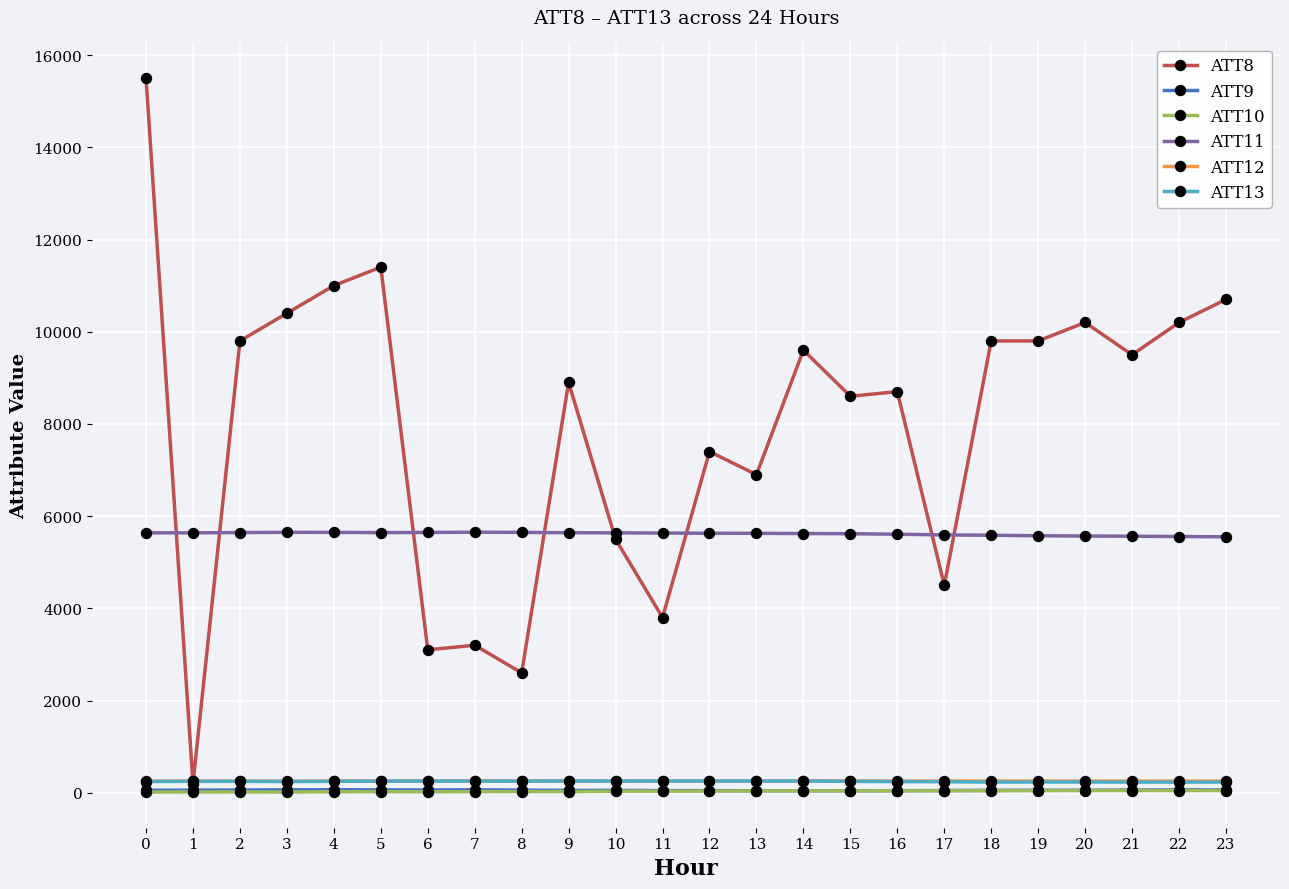

What is the value of the ATT11 point at the 19th from the left?

5585.7